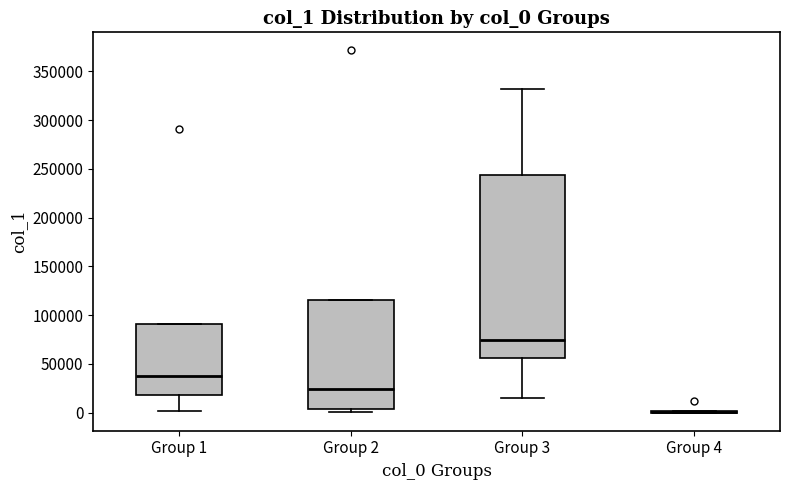

Reading left to right, read every box against the y-axis: the position of its median line, the range the box covers, and the ends of its whiskers. The values are not printed on the chart, so give them approximately, as read against the axis.

Group 1: median 40000, box 20000 to 90000, whiskers 0 to 90000
Group 2: median 25000, box 5000 to 115000, whiskers 0 to 115000
Group 3: median 75000, box 55000 to 245000, whiskers 15000 to 330000
Group 4: box collapsed to a line at 0, whiskers 0 to 0